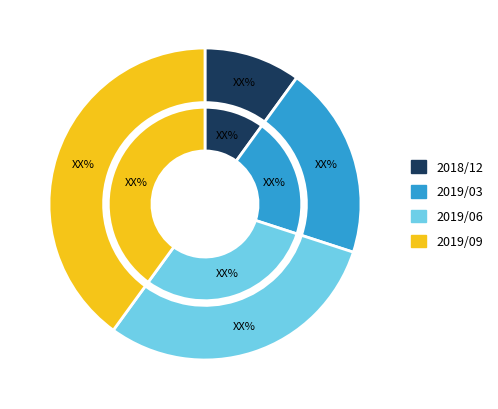

How many slices are in this pie chart?

8